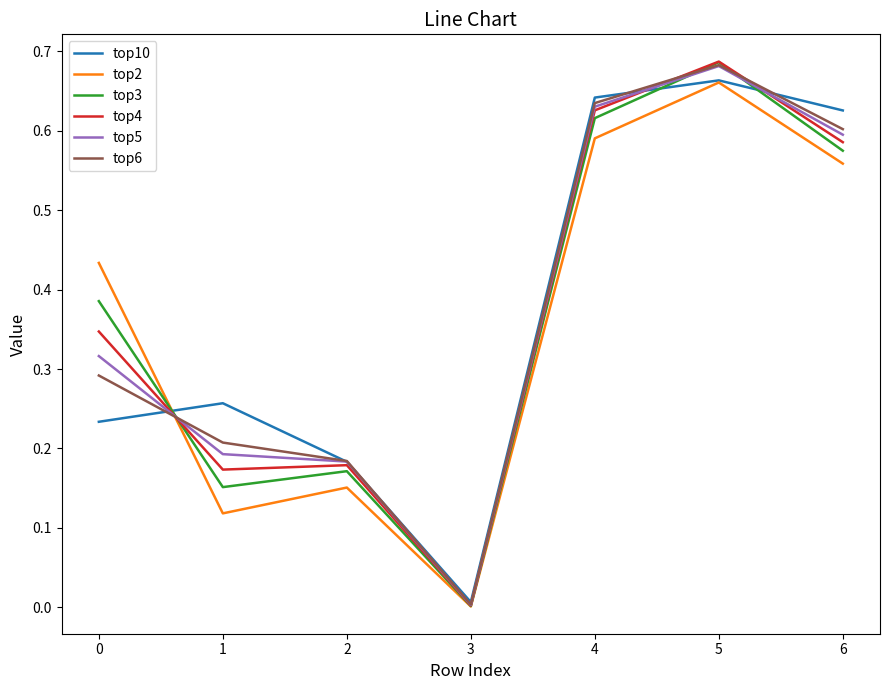

The value of top5 at 6 is 0.4. True or false?

False